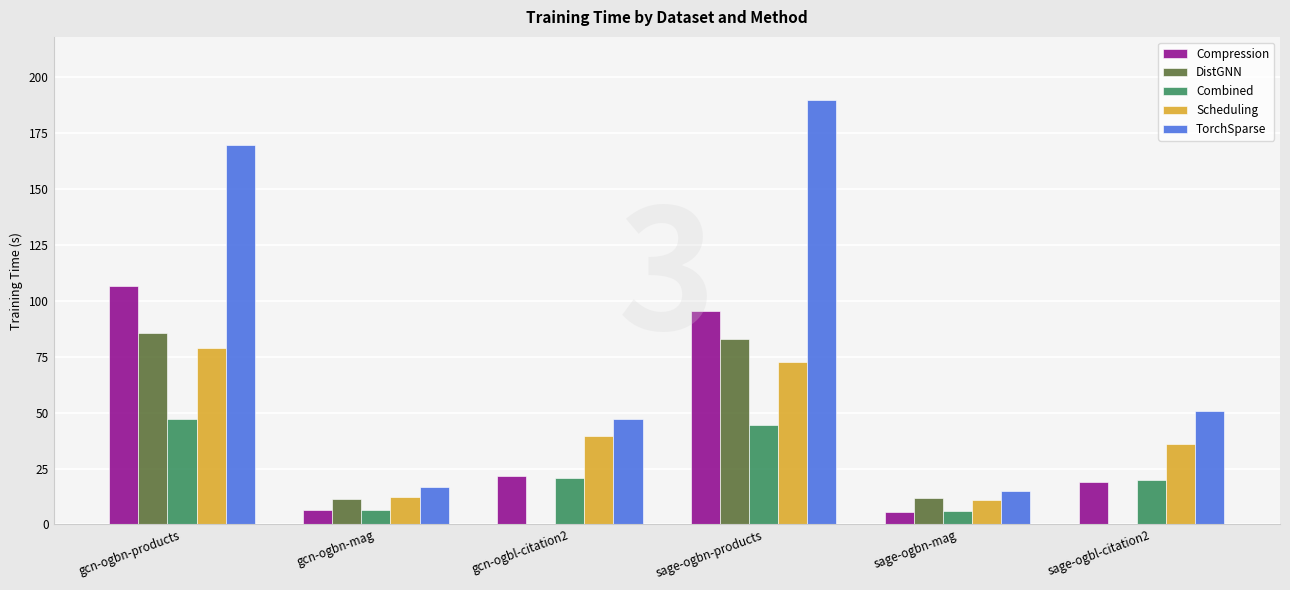

What is the approximate value of Combined at gcn-ogbn-products?

47.1